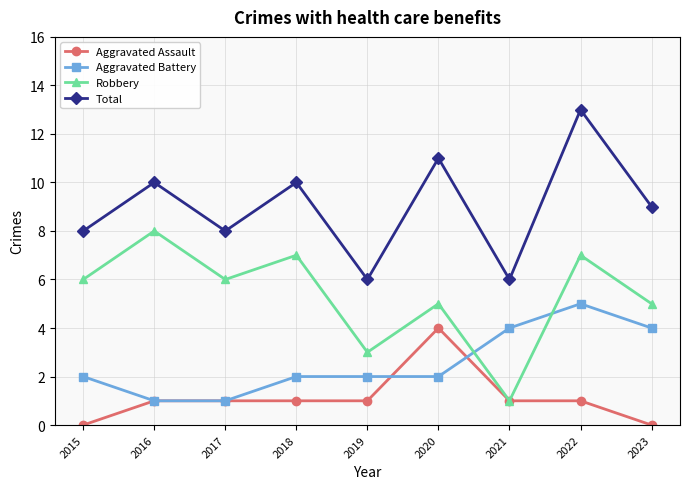

Count the Aggravated Assault values in the range 1 to 2.

6